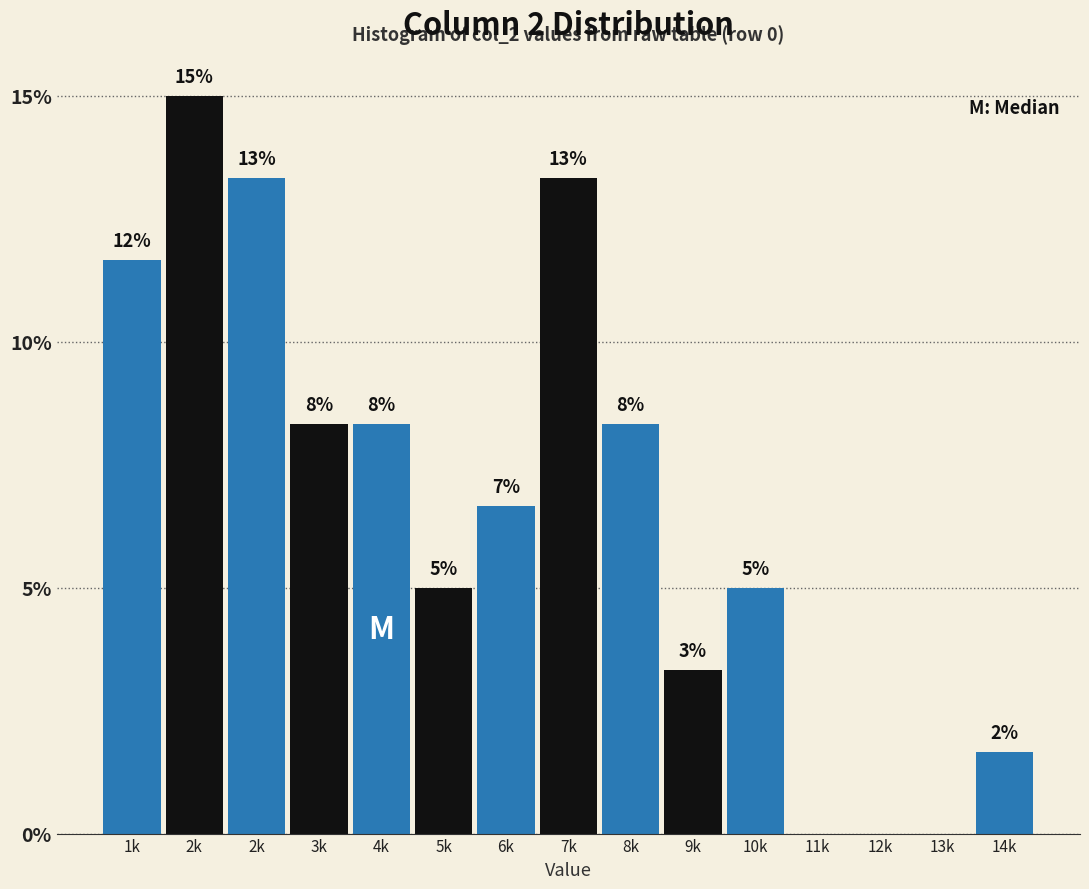

Are the bars horizontal?

No